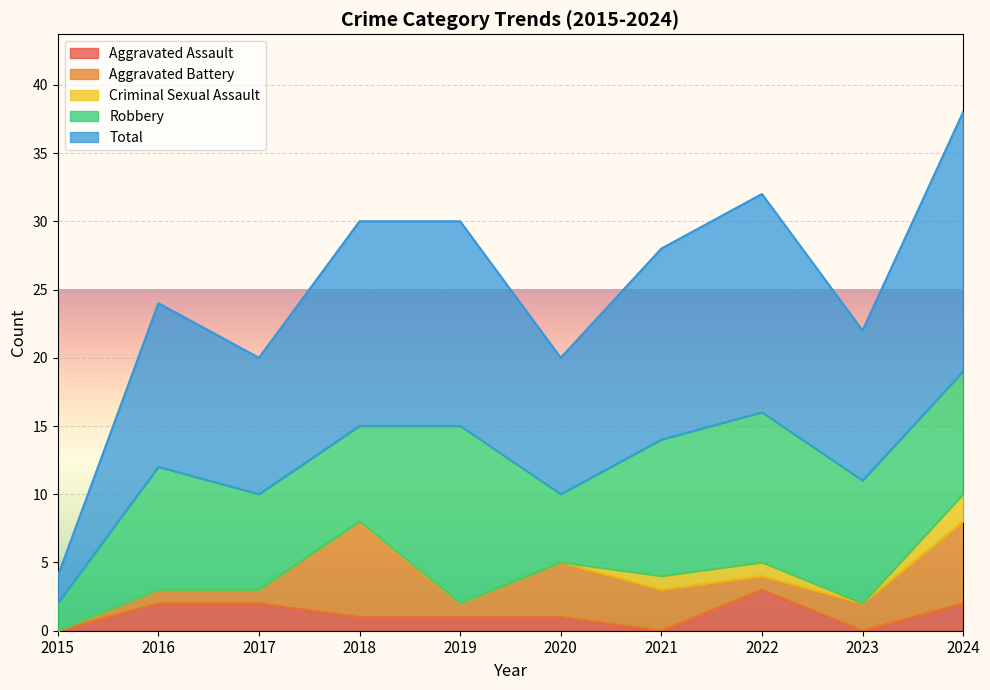

Which series has the largest total across all categories?

Total